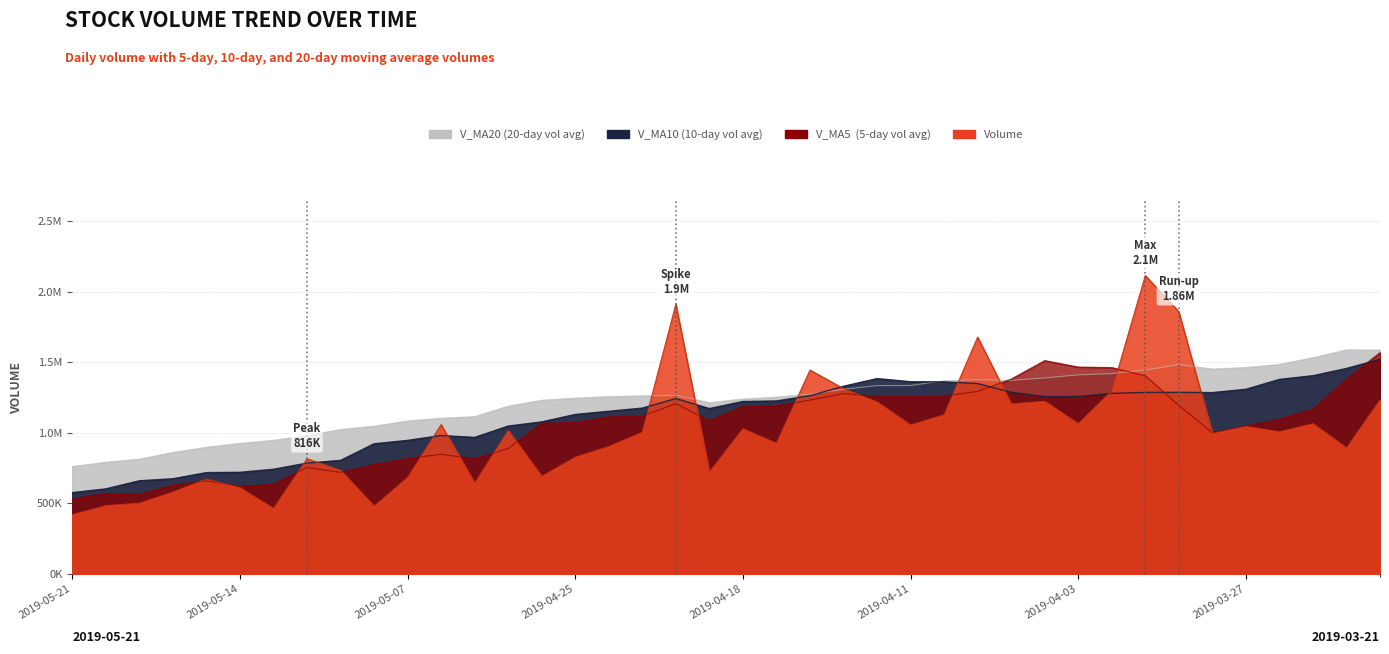

What is the sum of the volume values at 2019-04-12 and 2019-04-04?

2442262.9